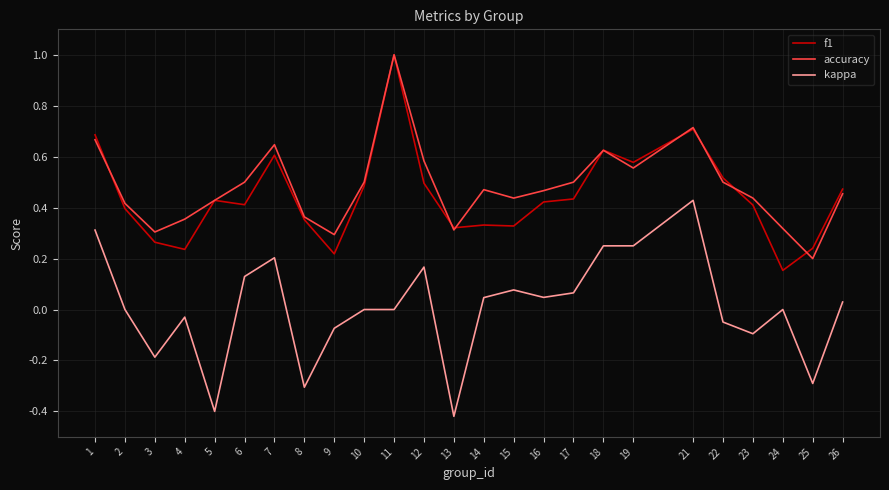

Which series ends up on top after the final intersection of accuracy and f1?

f1